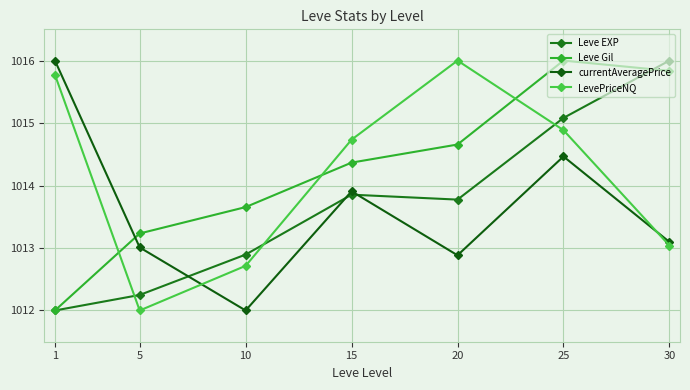

How many lines are shown in the chart?

4